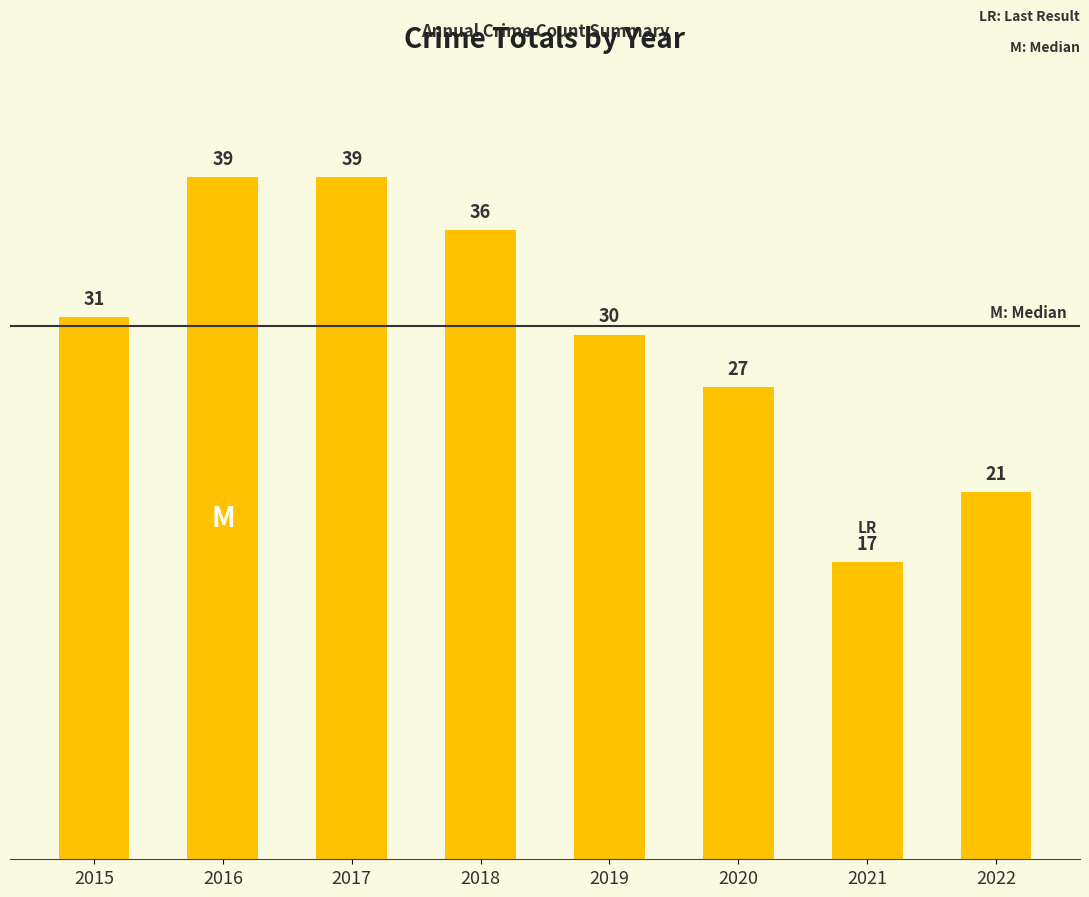

Which category has the lowest value across all series?

2021